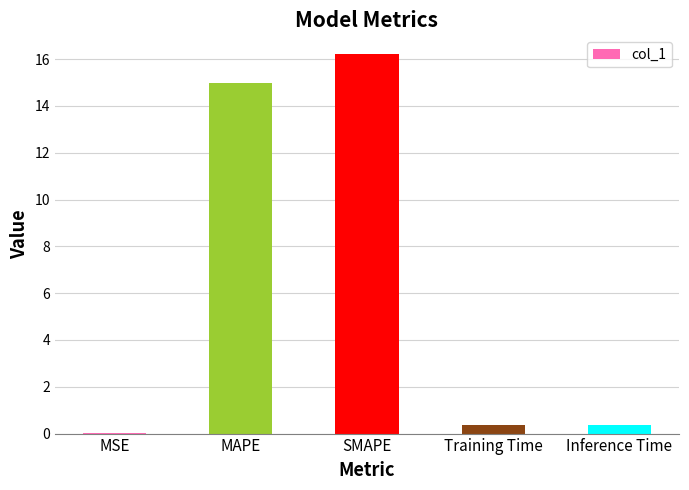

What is the average value?

6.4